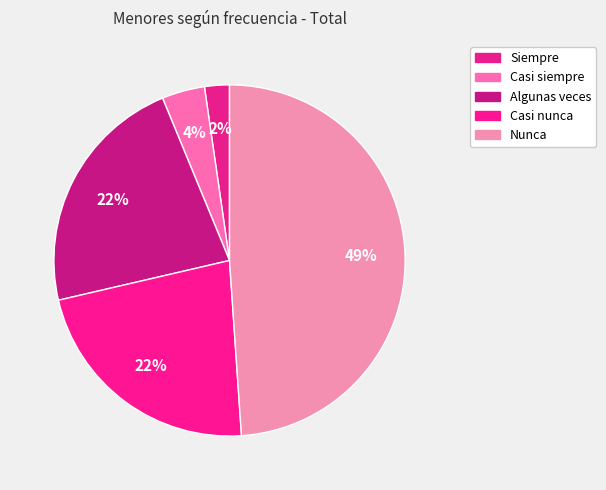

Combined, do Algunas veces and Siempre account for over 50%?

No